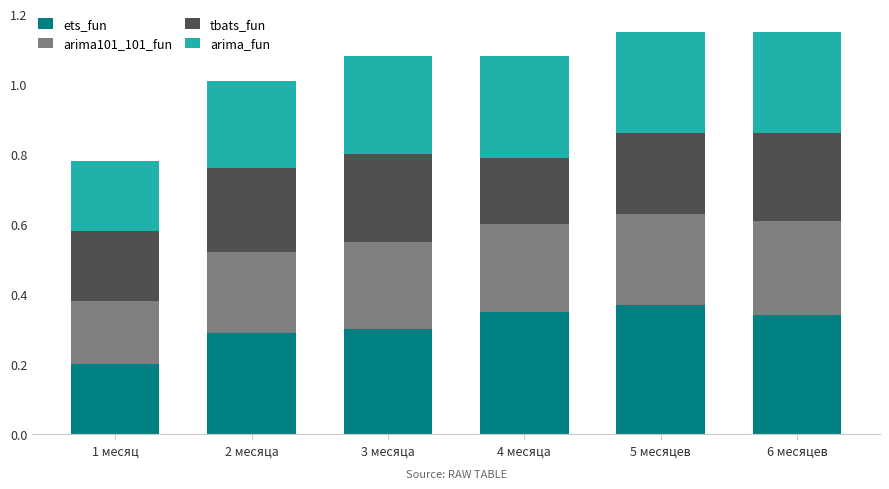

What is the sum of the ets_fun values at 2 месяца and 3 месяца?

0.6